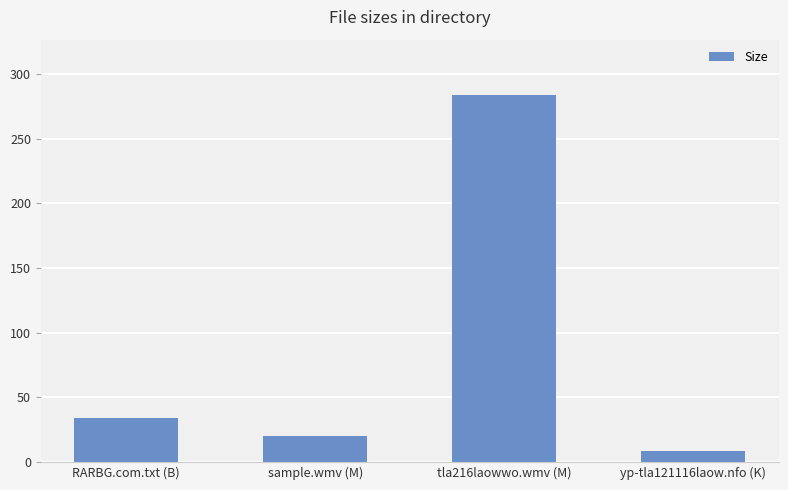

Reading right to left, transcribe all the data shown in this chart.

8.4	284.1	20.3	34.0